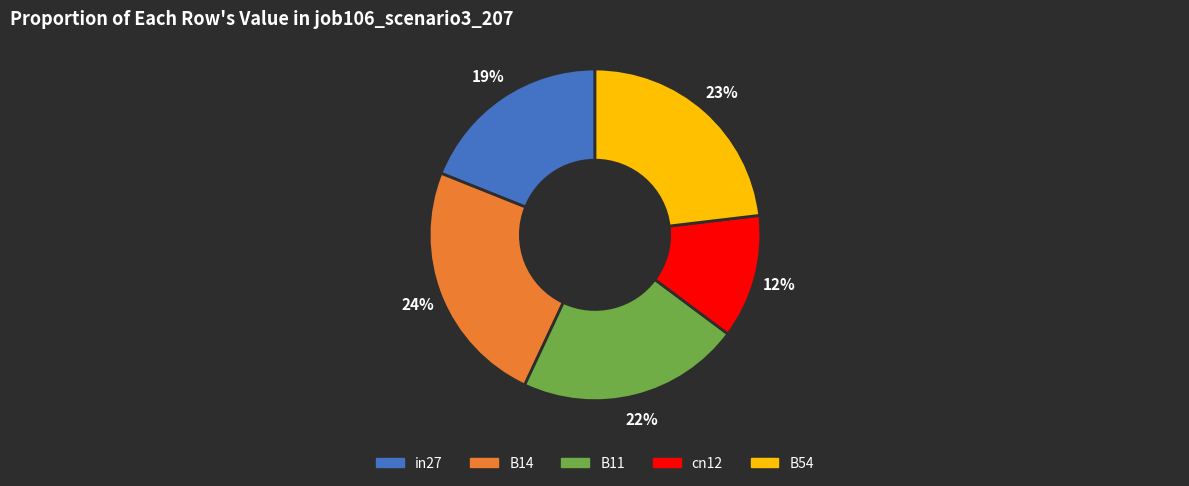

Approximately how many times larger is the value at B14 compared to B54?

1.0